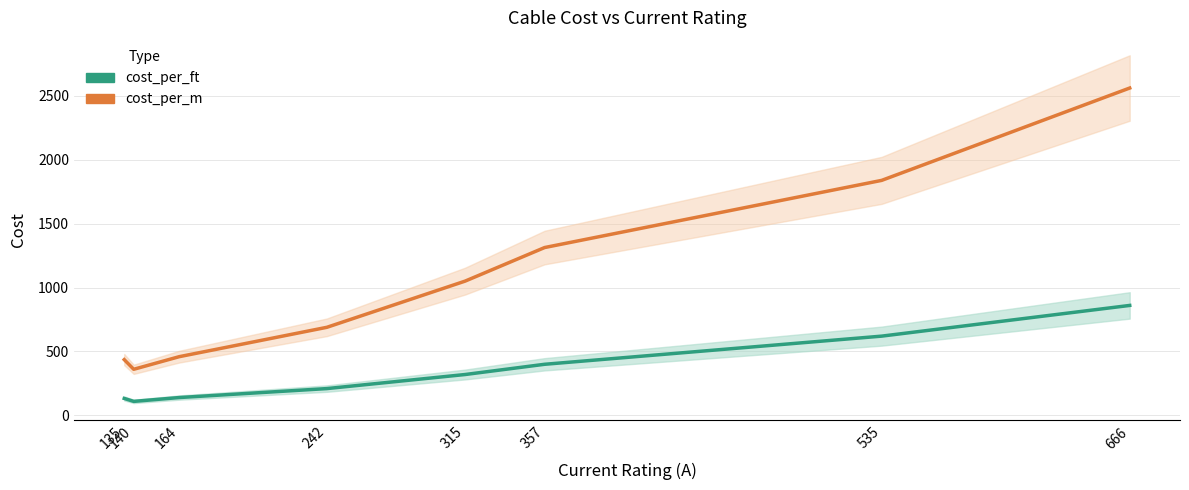

Reading left to right, list all the values displayed in this chart.

cost_per_ft: 135=133.0	140=110.0	164=140.0	242=210.0	315=320.0	357=400.0	535=620.0	666=860.0
cost_per_m: 135=436.4	140=360.9	164=459.3	242=689.0	315=1049.9	357=1312.3	535=1837.3	666=2559.1